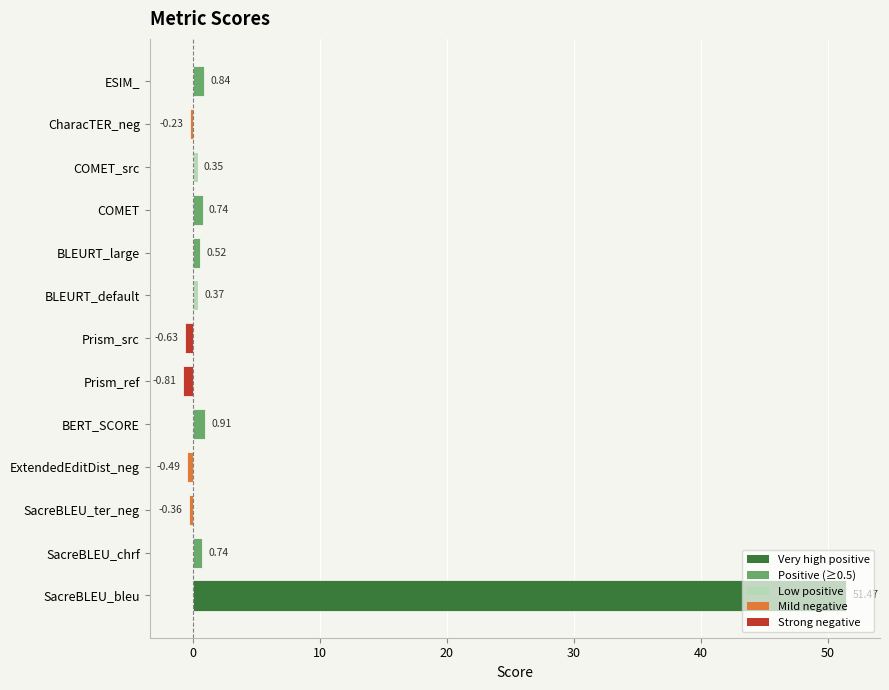

At which category does the chart reach its peak across all series?

SacreBLEU_bleu